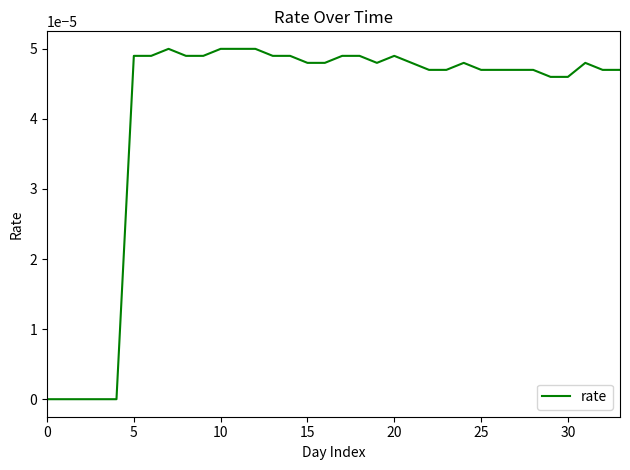

Does the chart display data point markers on the line(s)?

No